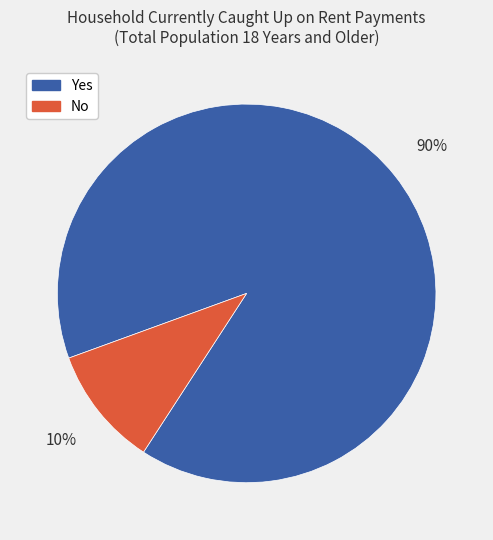

To the nearest percent, what is the average slice percentage?

50%